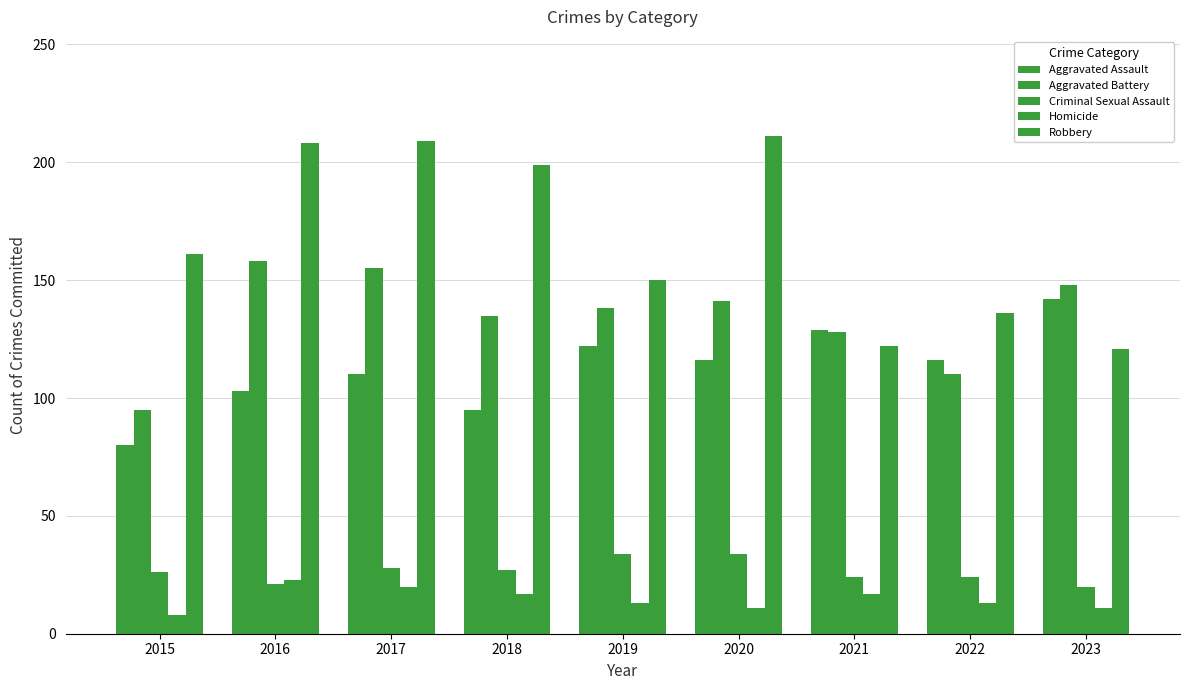

How many data points does each series have?

9